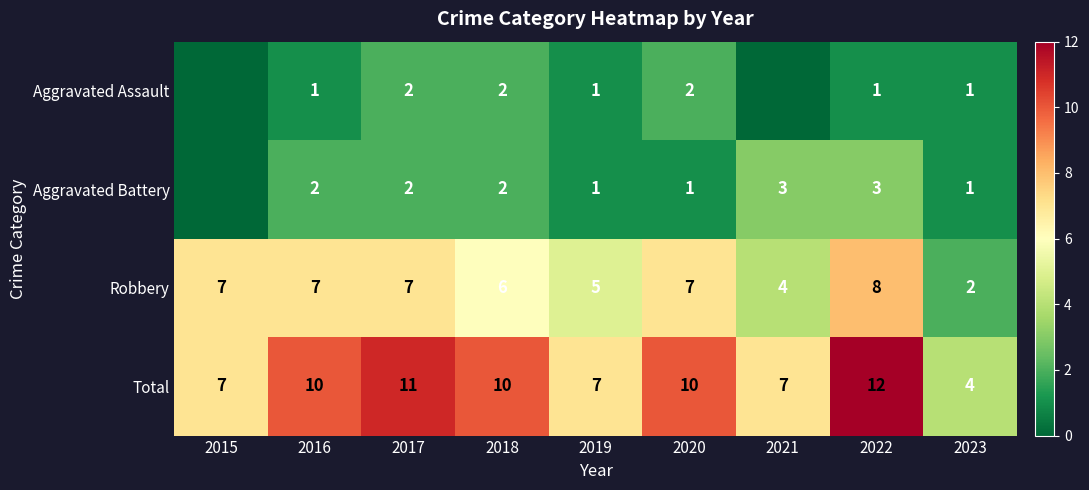

The value of Aggravated Battery at 2019 is 1. True or false?

True